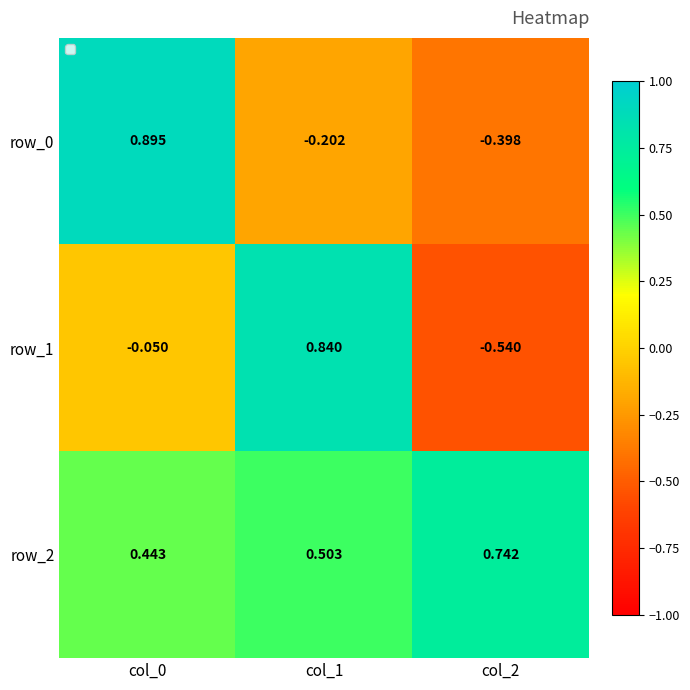

The row_2 series shows 1.1 at col_2. True or false?

False